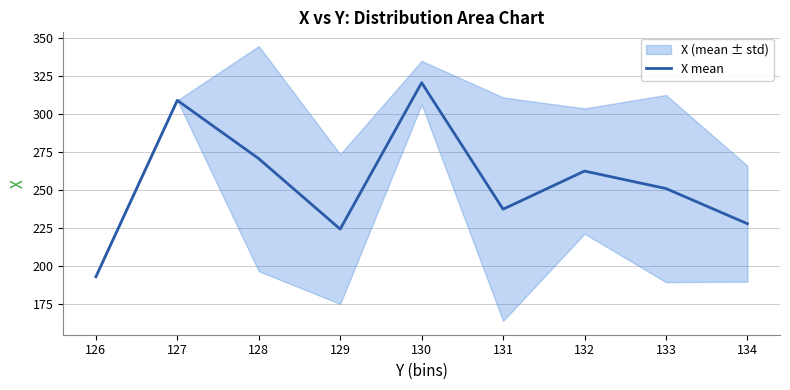

True or false: X mean has a value of 193.0 at 126.

True